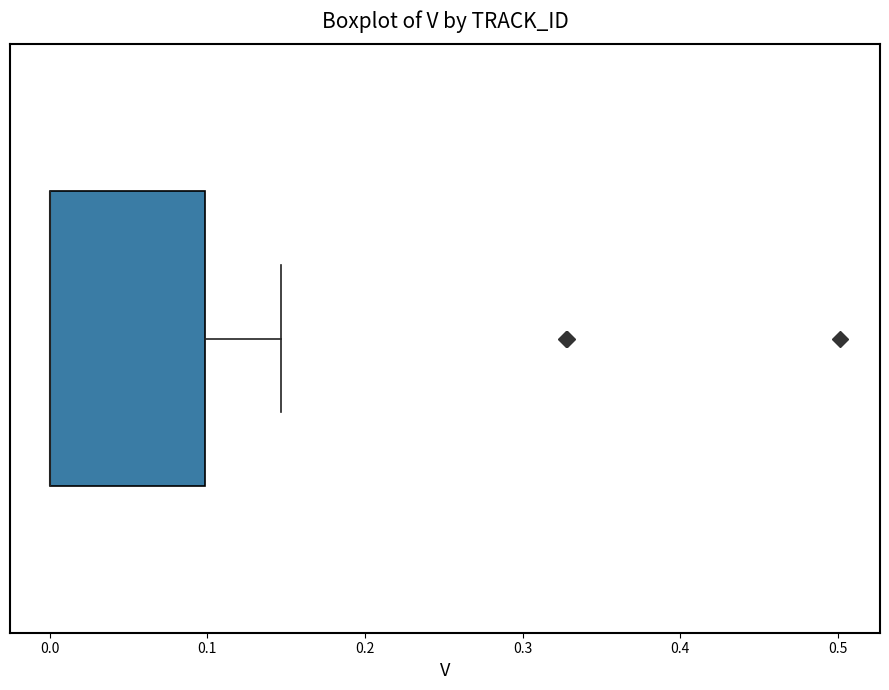

Transcribe this box plot: give where the median line is, the range the box spans, and where the two whiskers end, as read against the x-axis. The values are not printed on the chart, so give them approximately, as read against the axis.

median 0.00 (drawn on the box's left edge), box 0.00 to 0.10, whiskers 0.00 to 0.15